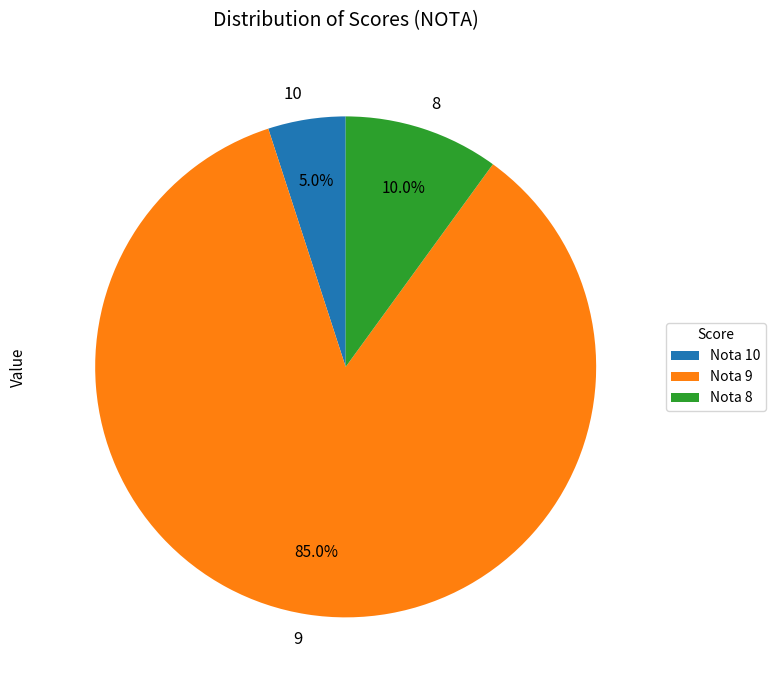

Which slice is the largest?

Nota 9